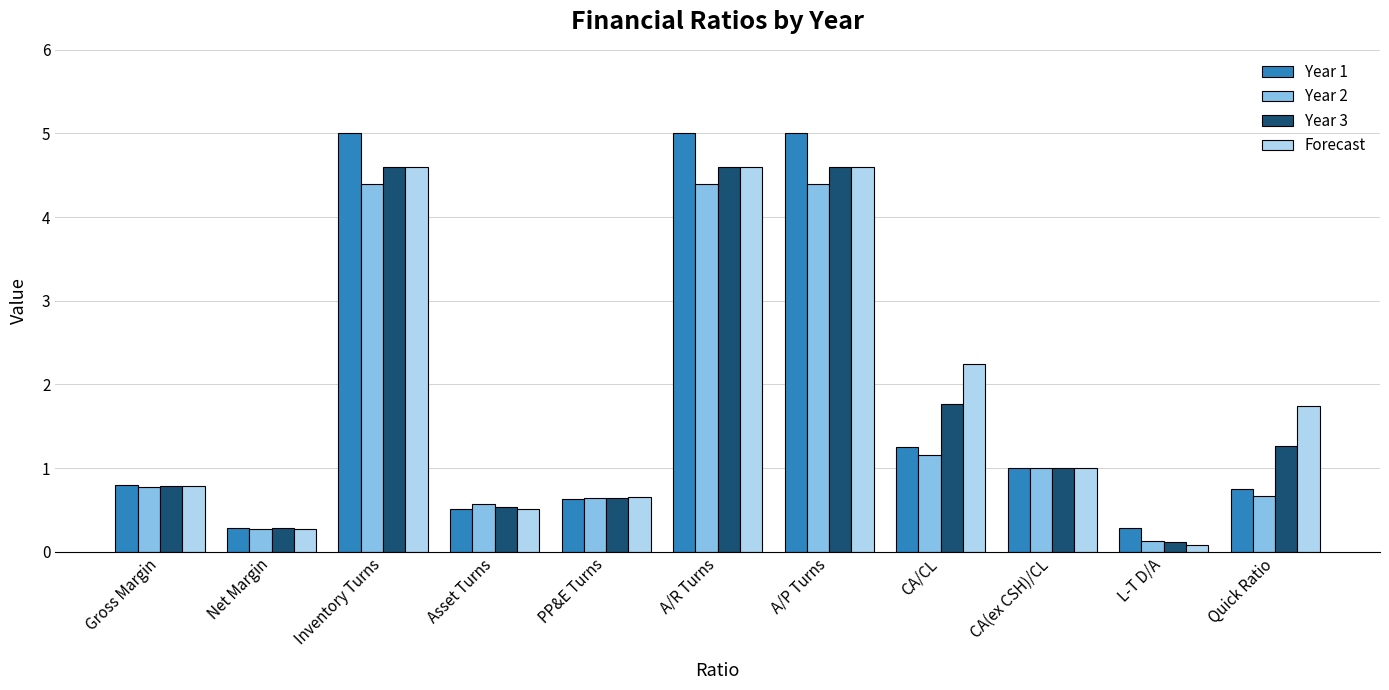

Between Asset Turns and CA(ex CSH)/CL, which series saw the biggest shift?

Forecast